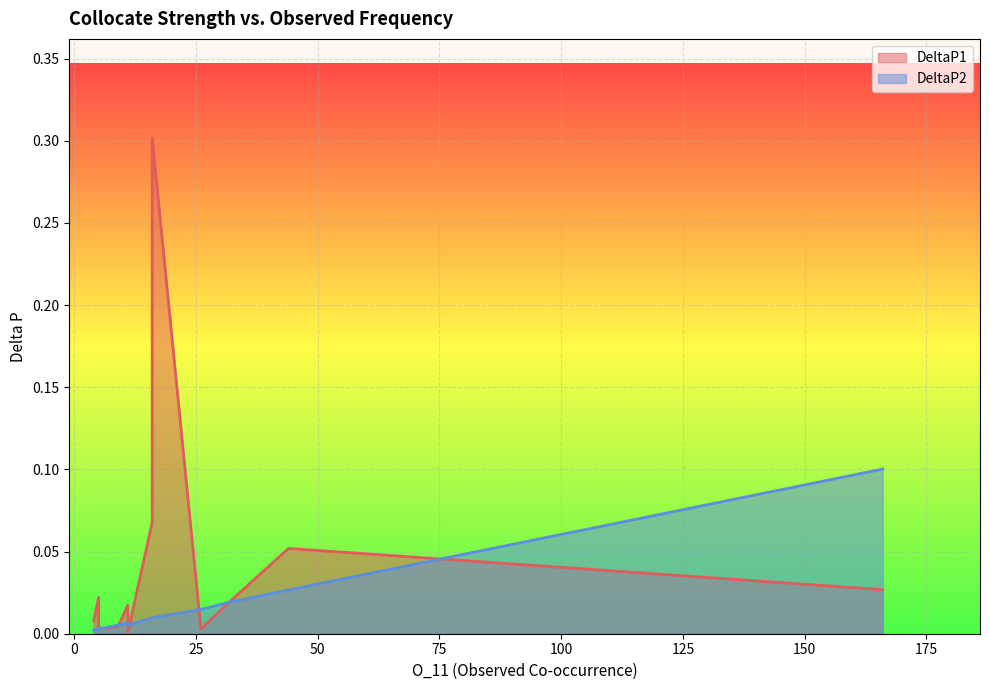

True or false: DeltaP2 has a value of 0.0 at 7.

True